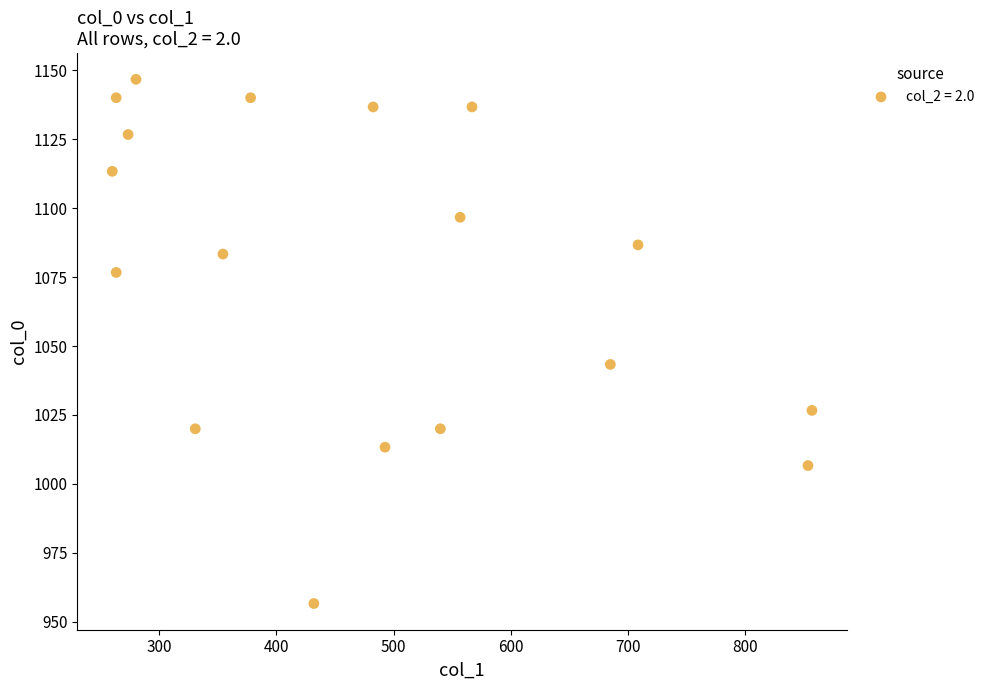

What Y value in the scatter plot is closest to 1051?

1043.3